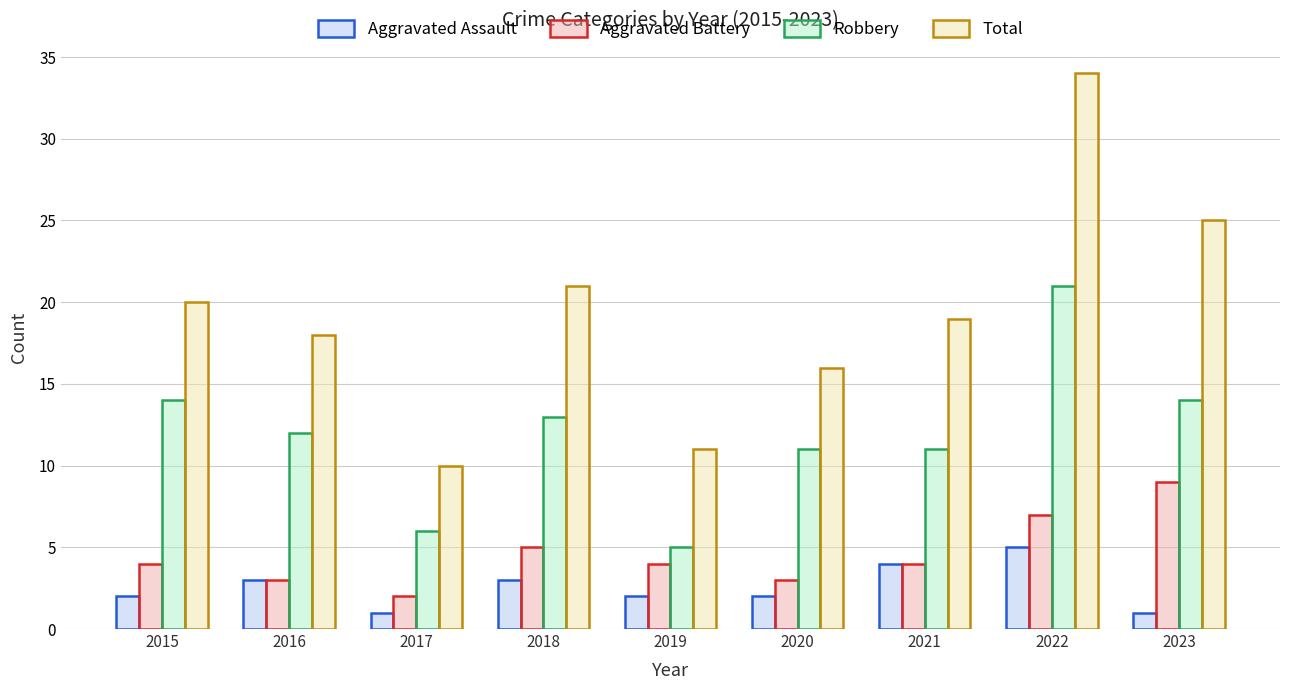

At which label does Robbery first exceed 12?

2015